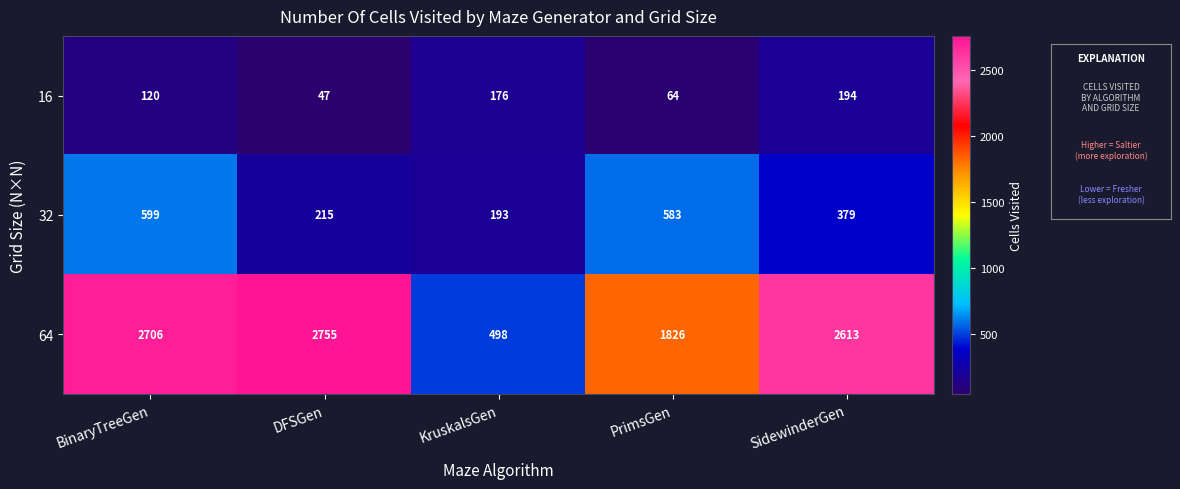

What is the difference between the highest and lowest values at DFSGen?

2708